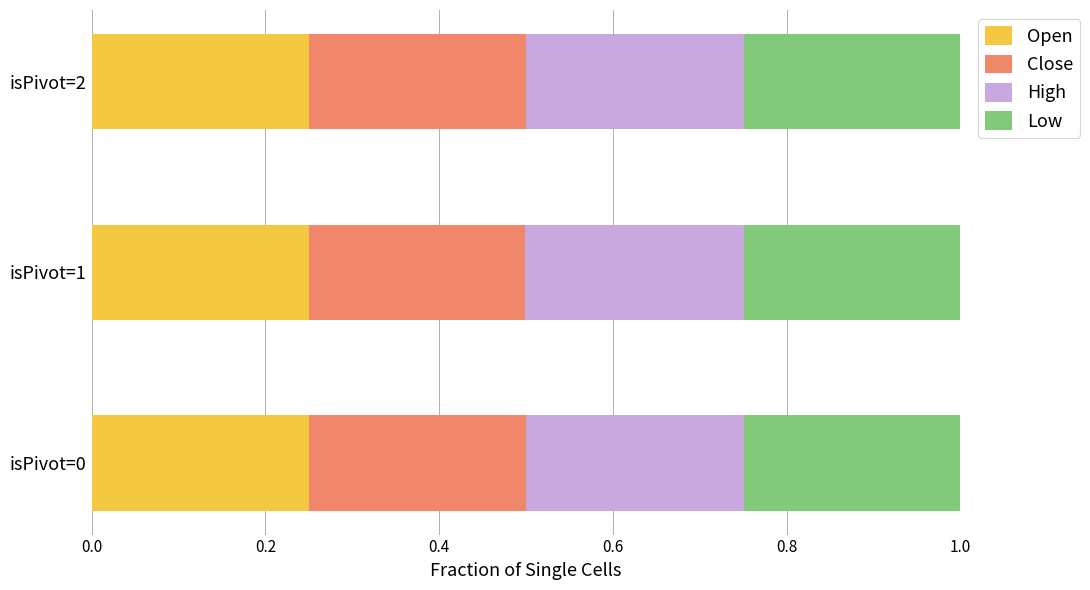

What is the total value across all series at isPivot=0?

1.0